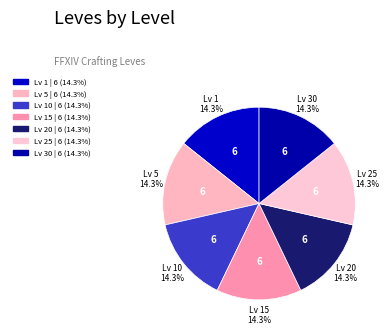

How many slices are in this pie chart?

7